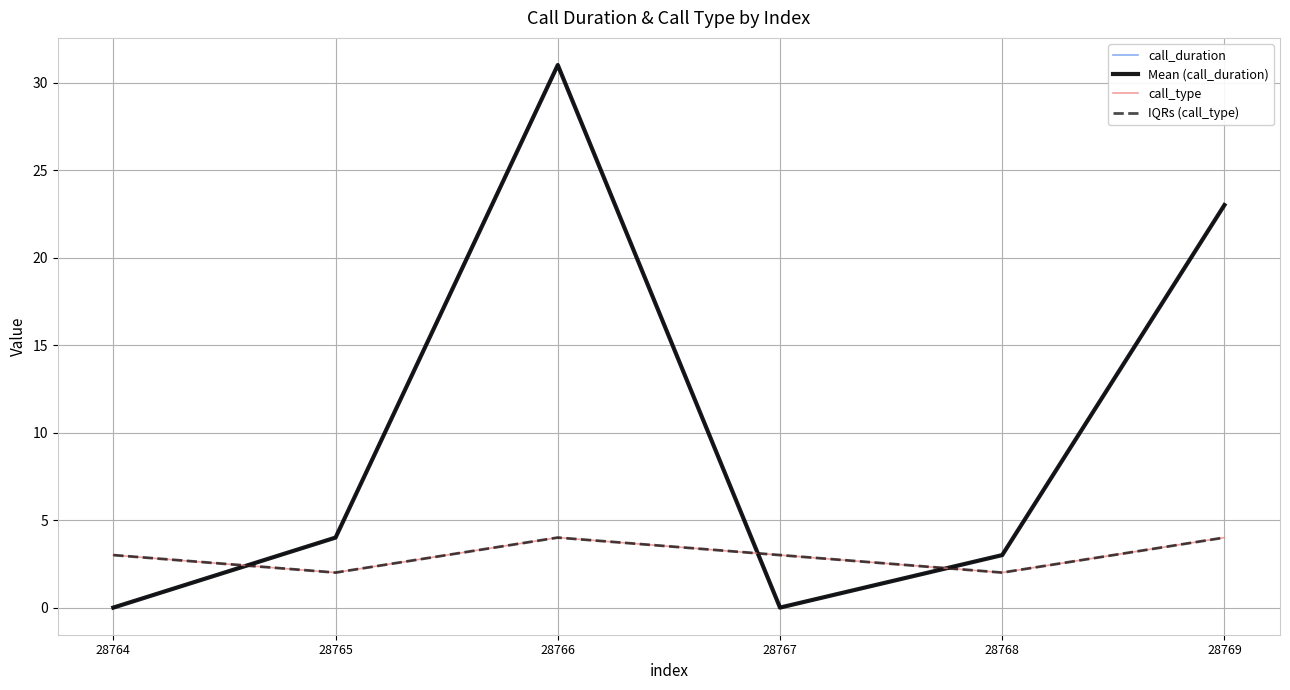

Does the chart have visible grid lines?

Yes